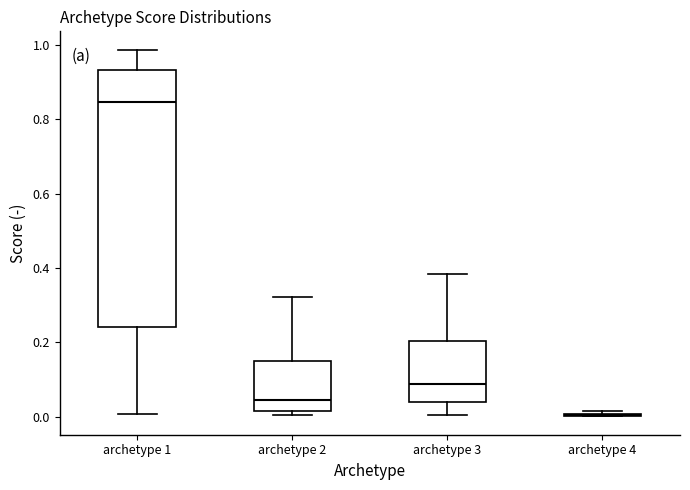

Reading left to right, read every box against the y-axis: the position of its median line, the range the box covers, and the ends of its whiskers. The values are not printed on the chart, so give them approximately, as read against the axis.

archetype 1: median 0.84, box 0.24 to 0.94, whiskers 0.00 to 0.98
archetype 2: median 0.04, box 0.02 to 0.16, whiskers 0.00 to 0.32
archetype 3: median 0.08, box 0.04 to 0.20, whiskers 0.00 to 0.38
archetype 4: box collapsed to a line at 0.00, whiskers 0.00 to 0.02